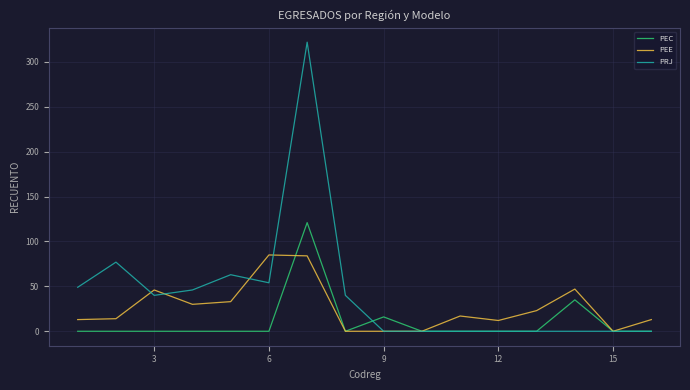

List the series in order of their overall mean, lowest first.

PEC, PEE, PRJ